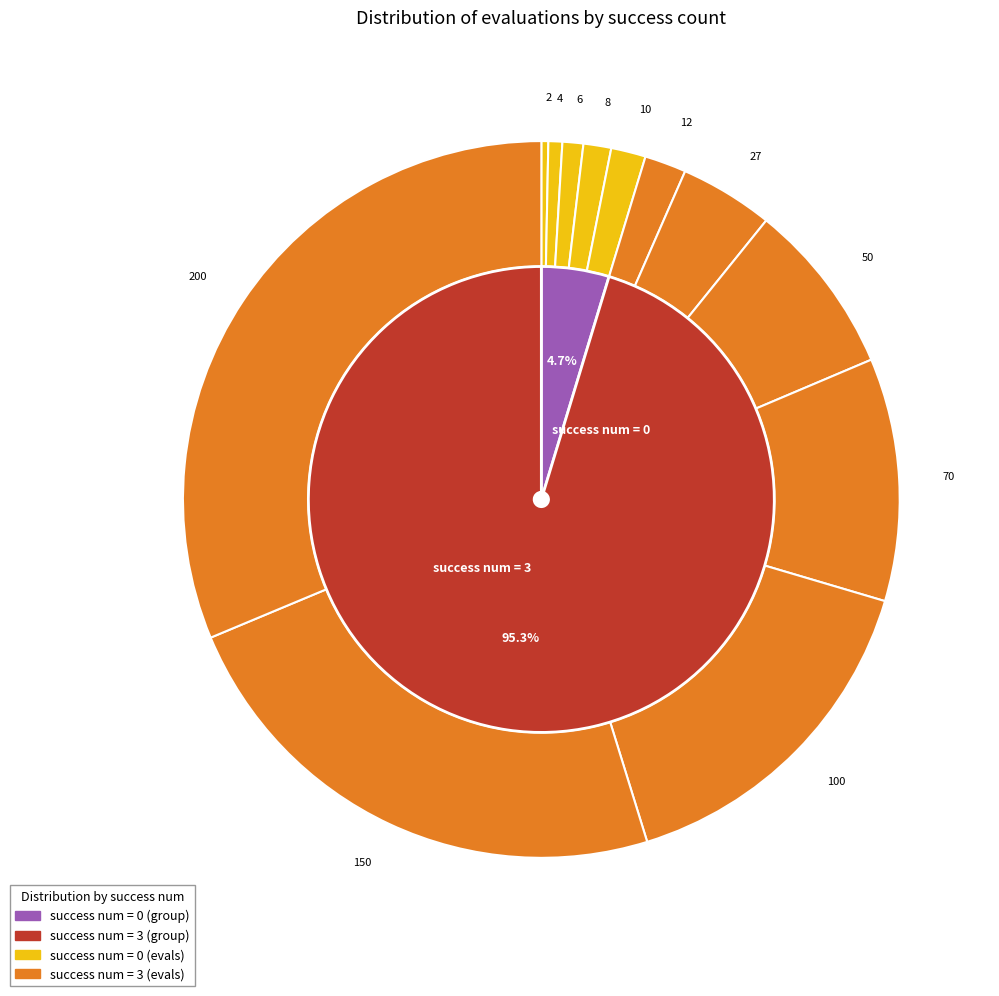

Rank the categories by value from lowest to highest.

0, 0, 0, 0, 0, 3, 3, 3, 3, 3, 3, 3